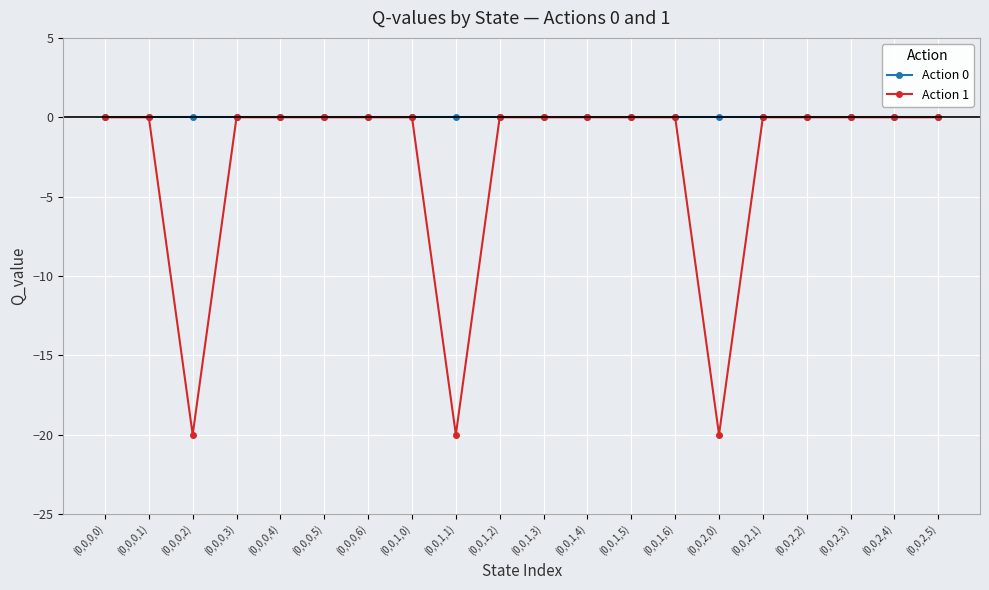

At how many categories does at least one series exceed -3?

20